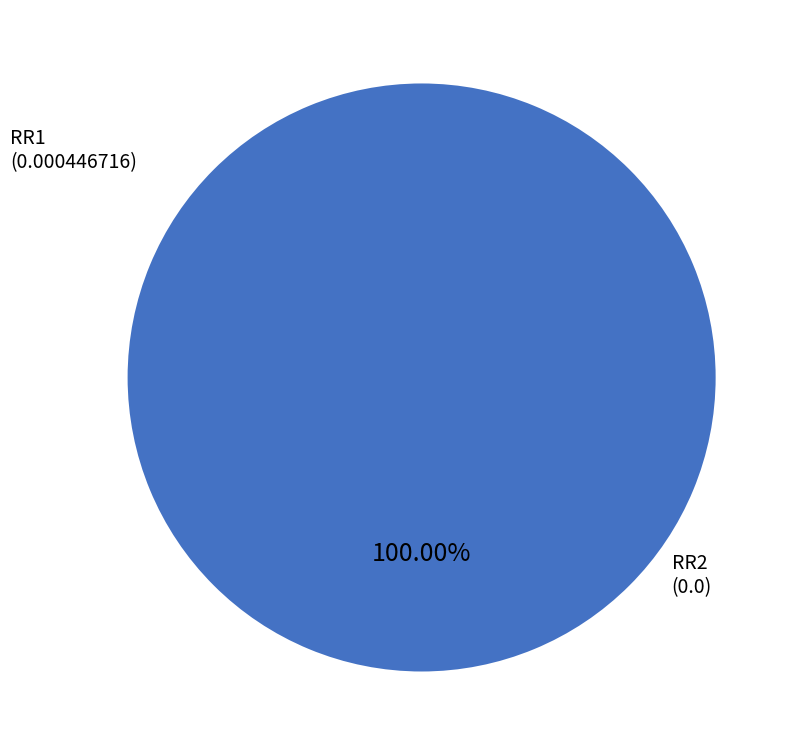

Rank the categories by value from lowest to highest.

RR1